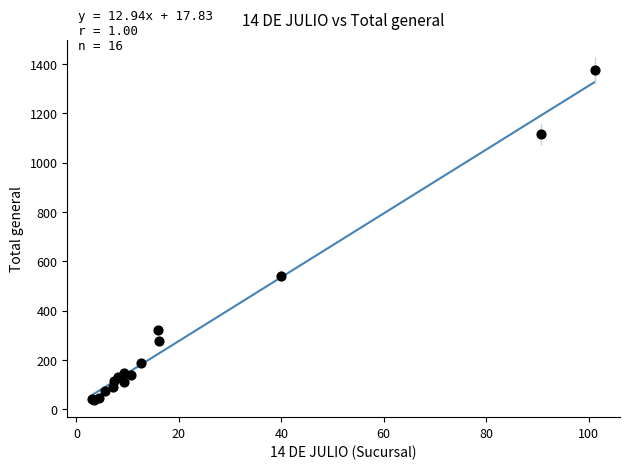

What Y value in the scatter plot is closest to 706?

541.4